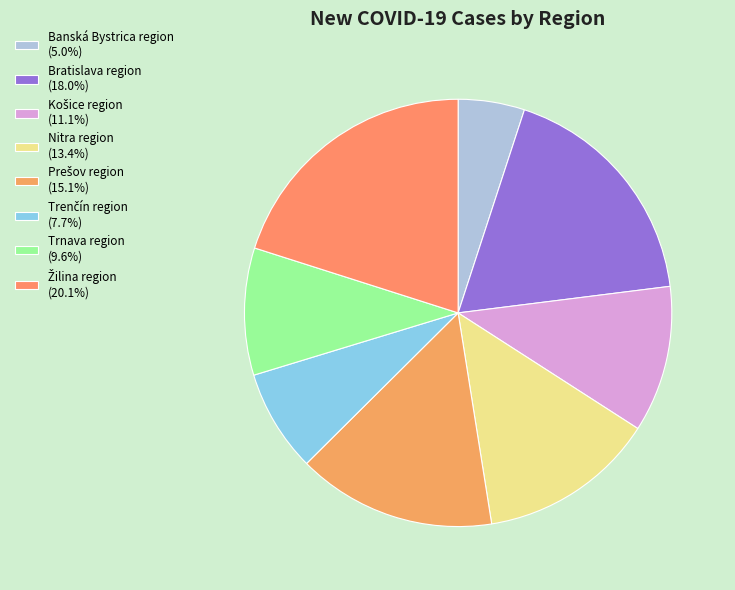

Combined, do Trenčín region and Prešov region account for over 50%?

No